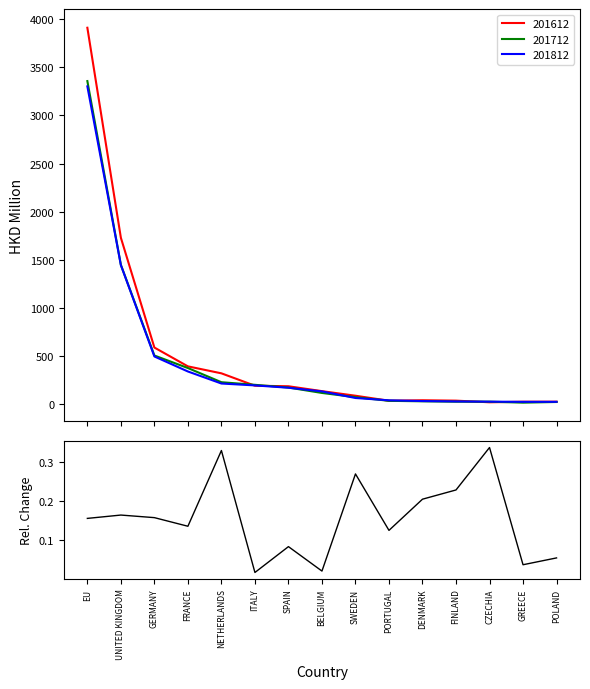

Reading right to left, transcribe all the data shown in this chart.

0.1	0.0	0.3	0.2	0.2	0.1	0.3	0.0	0.1	0.0	0.3	0.1	0.2	0.2	0.2